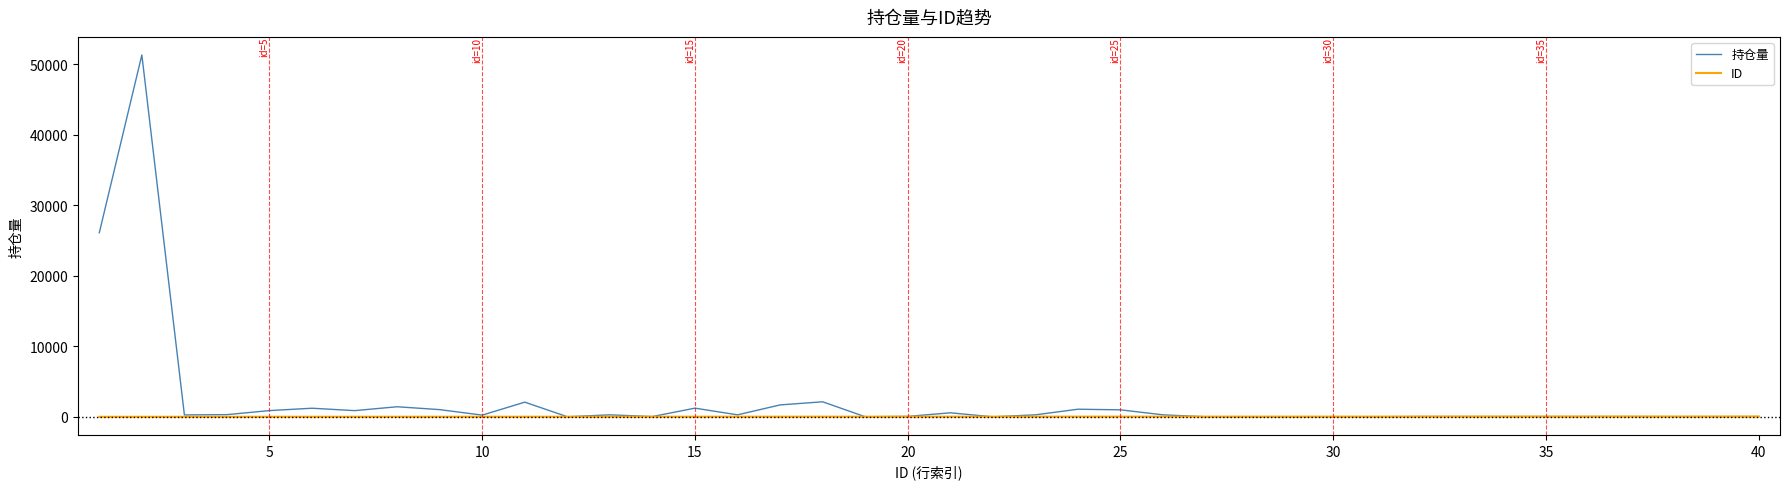

How many lines are shown in the chart?

2